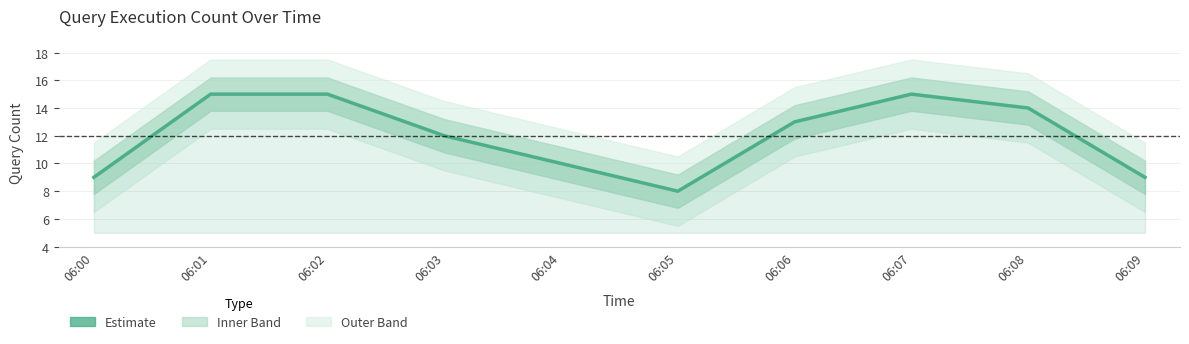

How many lines are shown in the chart?

1